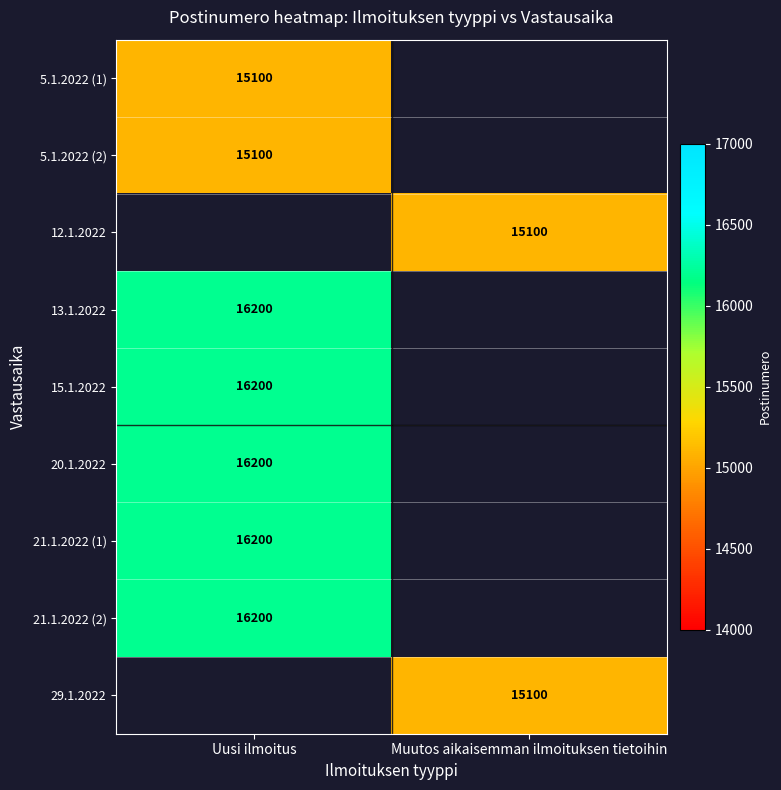

The value of 21.1.2022 (2) at Uusi ilmoitus is 28418. True or false?

False